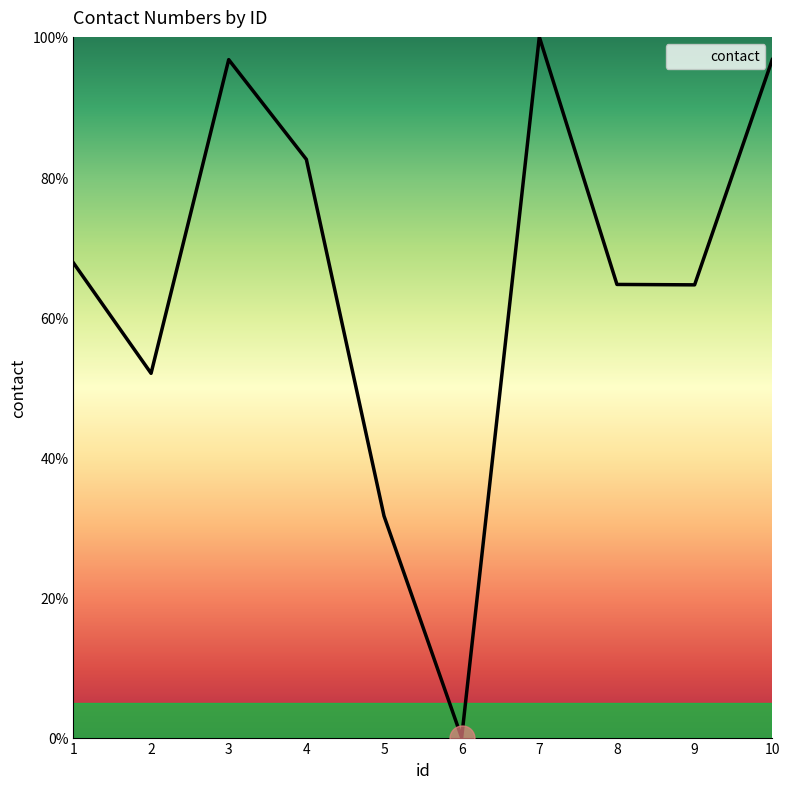

What is the difference between the values at 1 and 4?

14.8